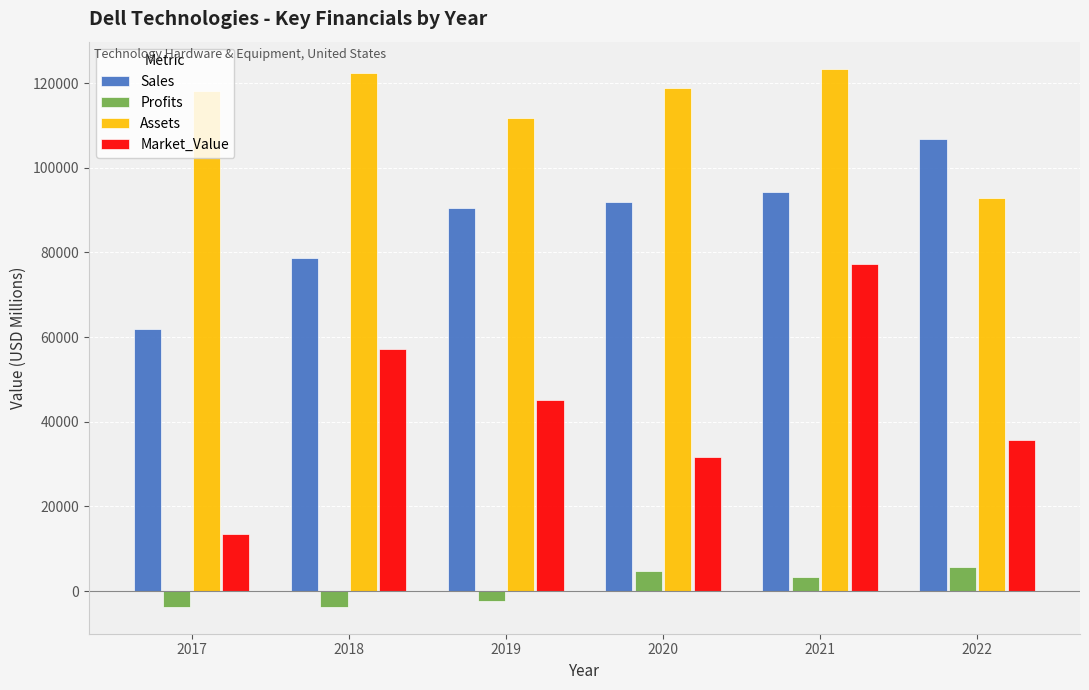

What is the highest value of the Sales series?

106837